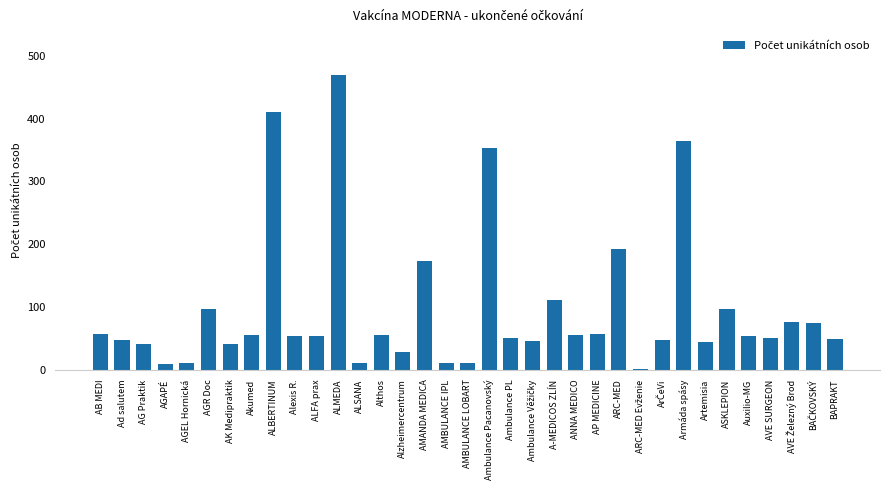

Which label corresponds to the largest value in the chart?

ALMEDA